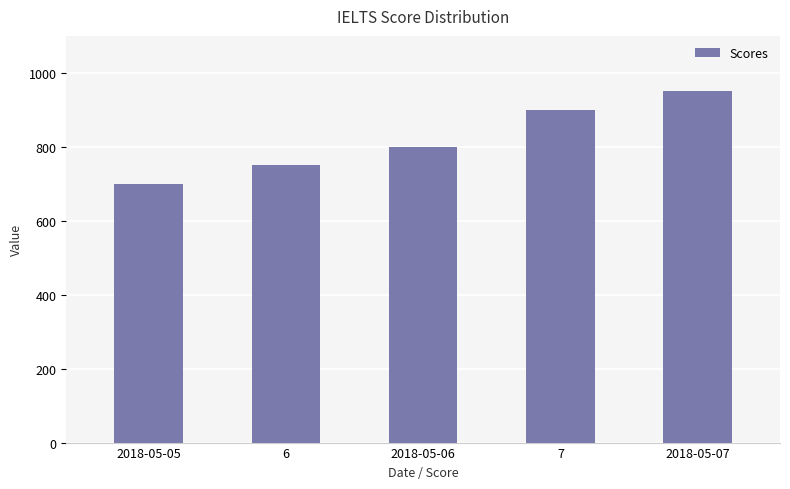

Reading left to right, list all the values displayed in this chart.

2018-05-05=700	6=750	2018-05-06=800	7=900	2018-05-07=950